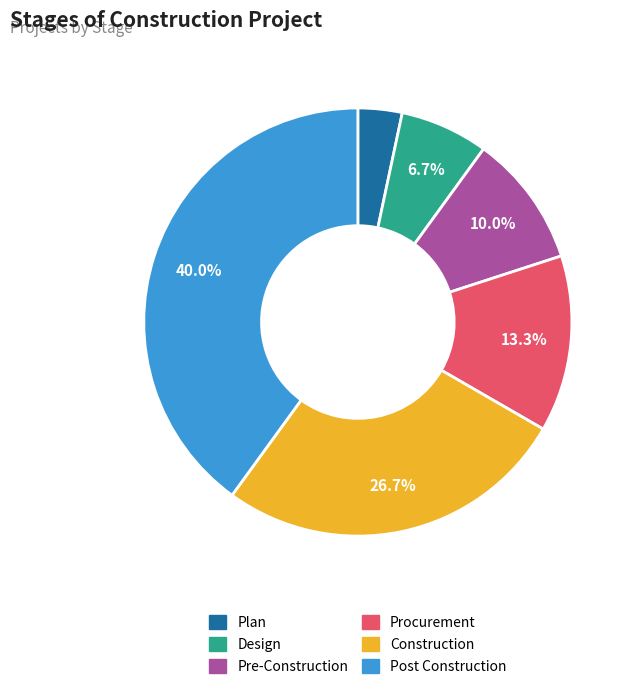

Which has a higher value, Construction or Plan?

Construction